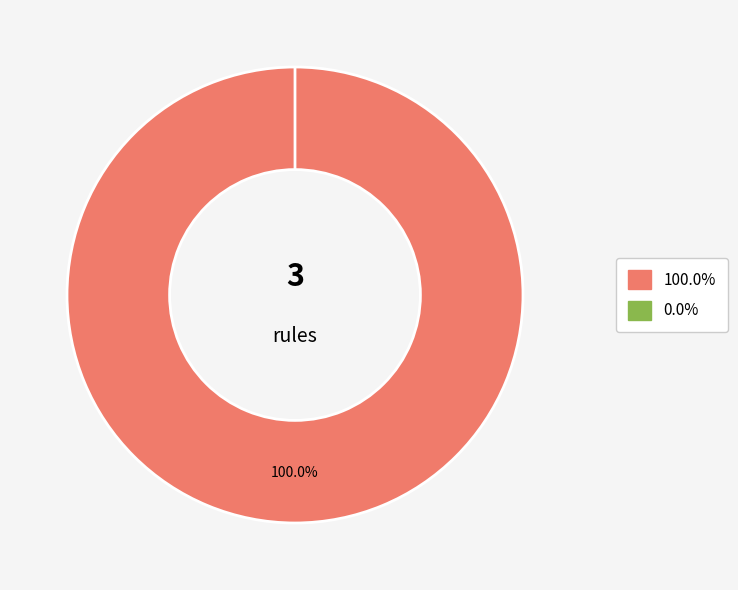

Do Party rules and Activity rules together represent more than half of the pie?

Yes